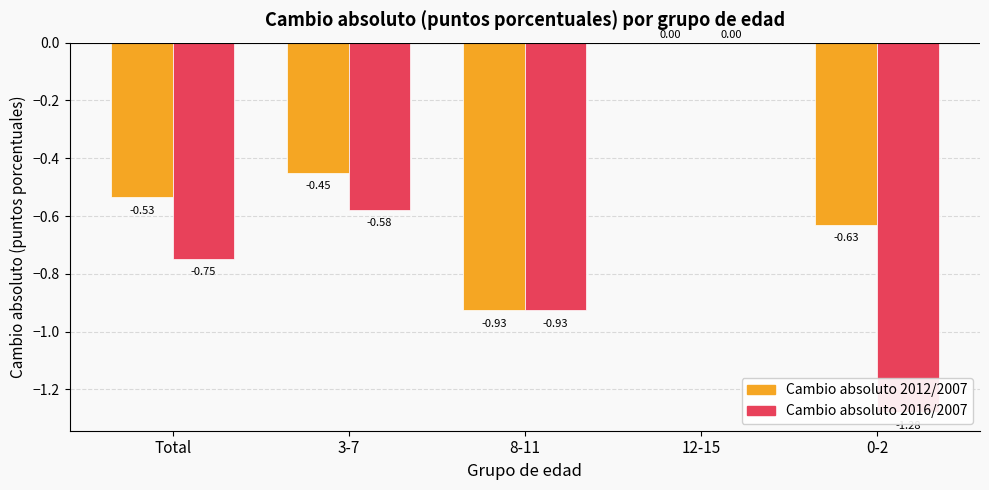

Between Total and 12-15, which series saw the biggest shift?

Cambio absoluto 2016/2007